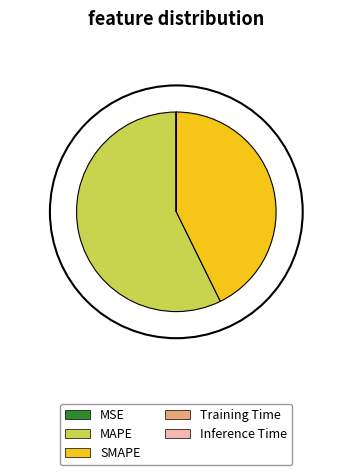

What is the largest slice in the pie chart?

MAPE